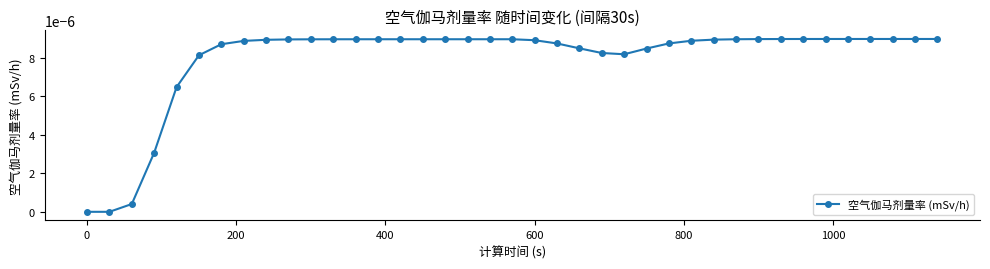

Count the number of data series in this chart.

1